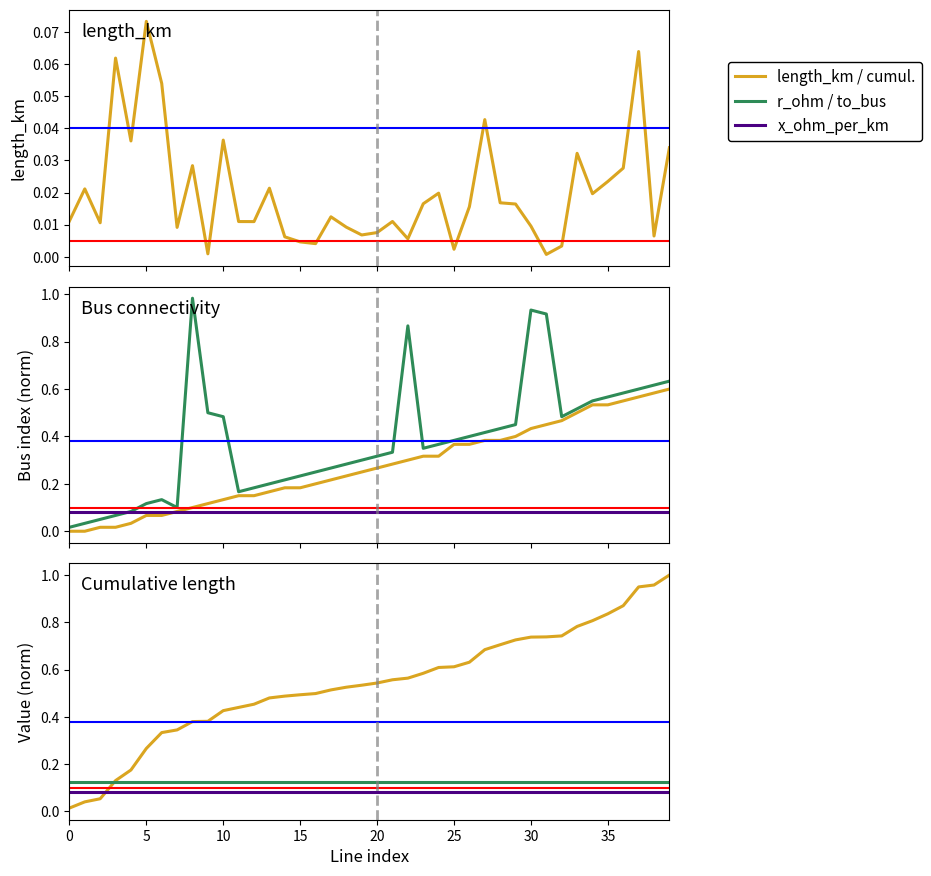

Which series has the largest range (max minus min)?

cumul. length (norm)